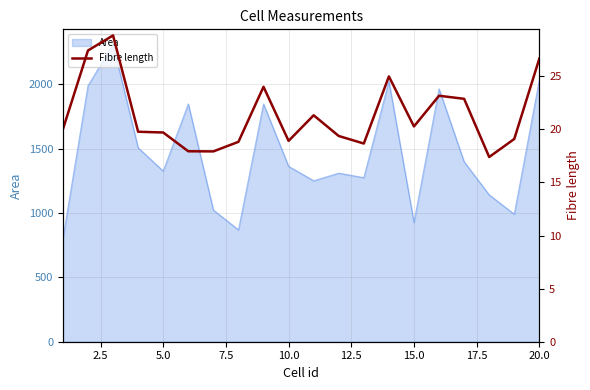

What is the average value?

21.4